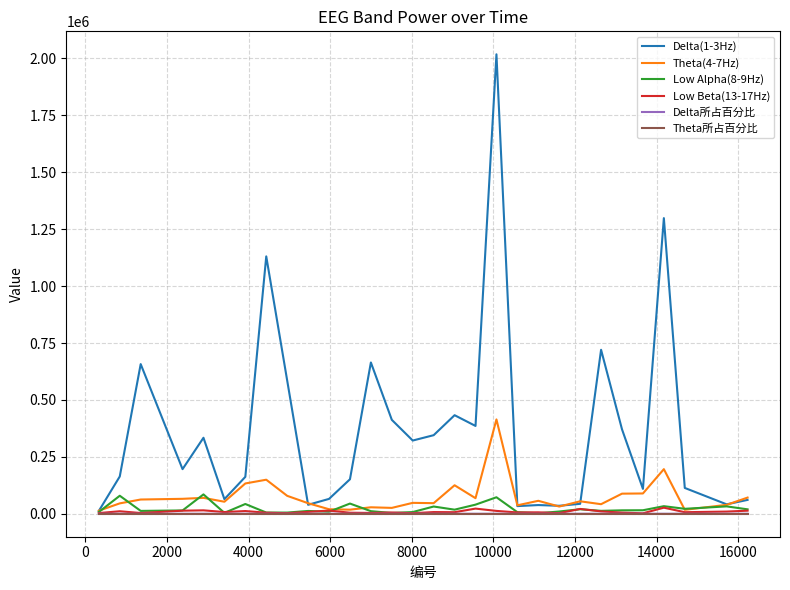

True or false: Low Alpha(8-9Hz) has more than 0 interior local peaks.

True